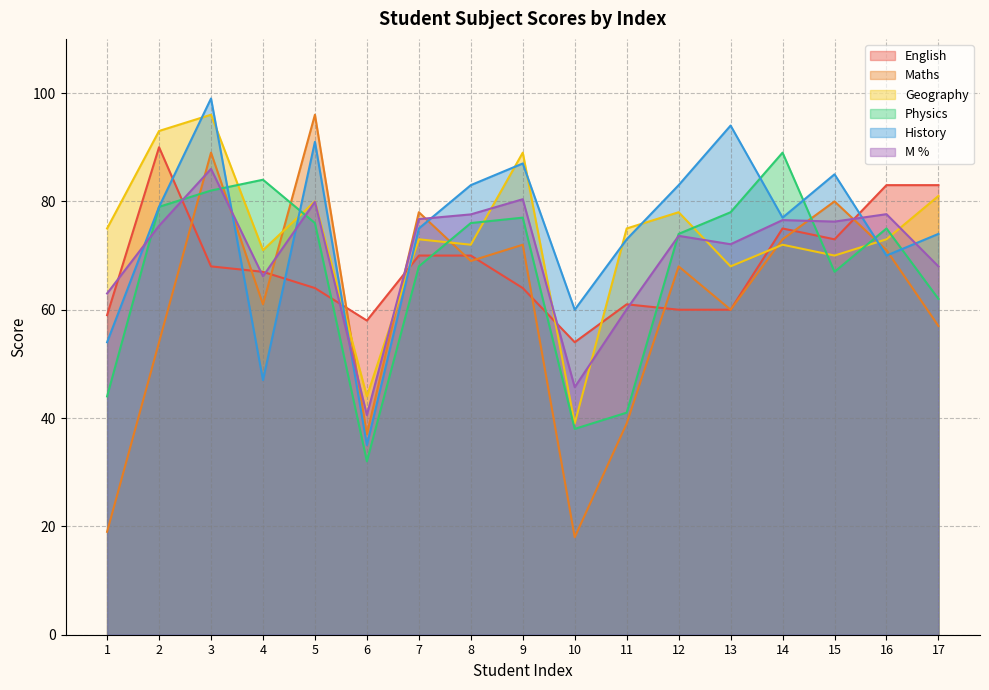

How many times do Maths and Geography cross each other?

6